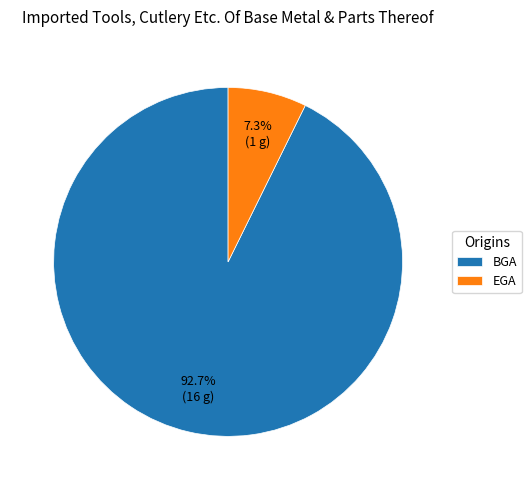

How many slices are in this pie chart?

2